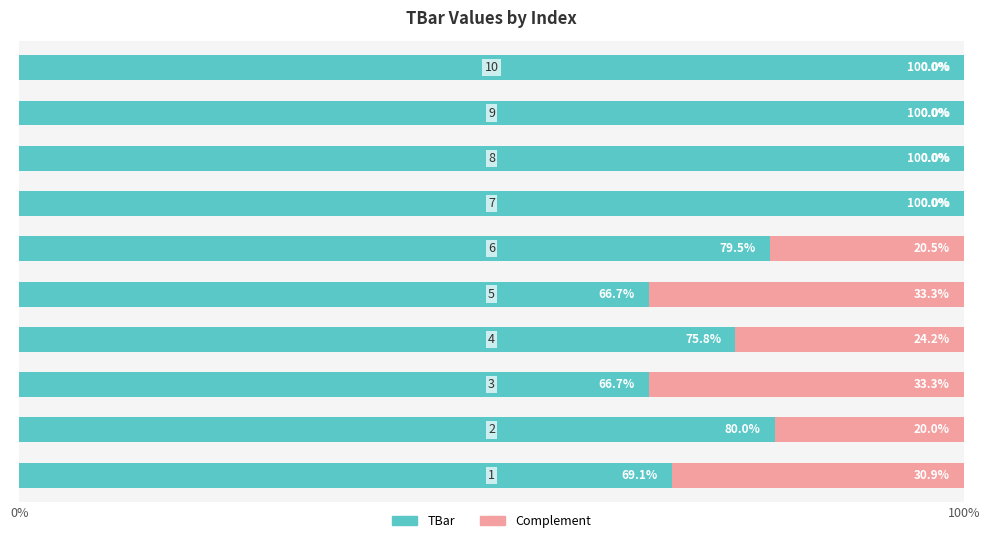

What is the highest value of the TBar series?

100.0